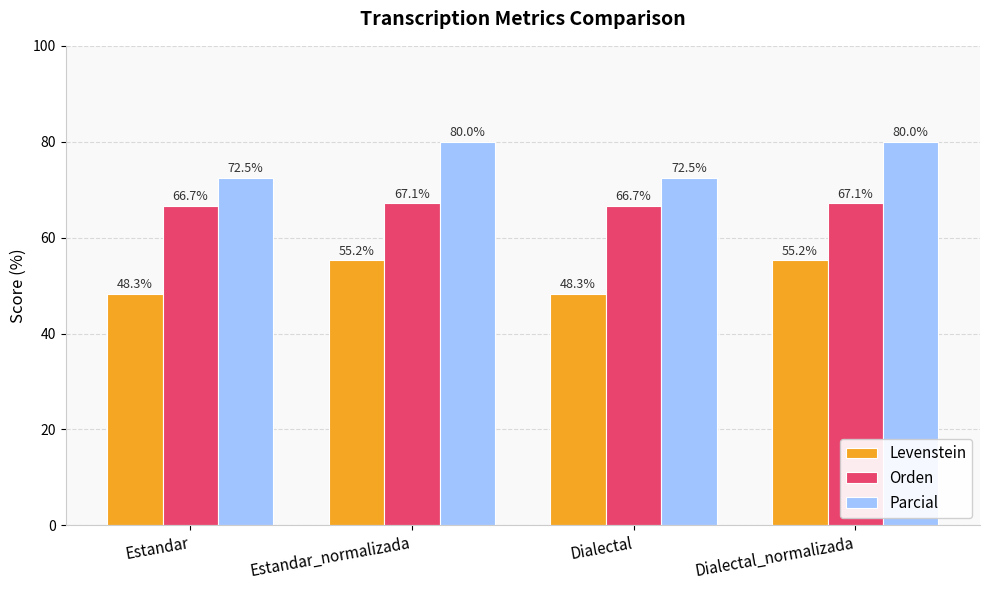

Is the value of Orden at Estandar_normalizada greater than the value of Levenstein at Estandar_normalizada?

Yes